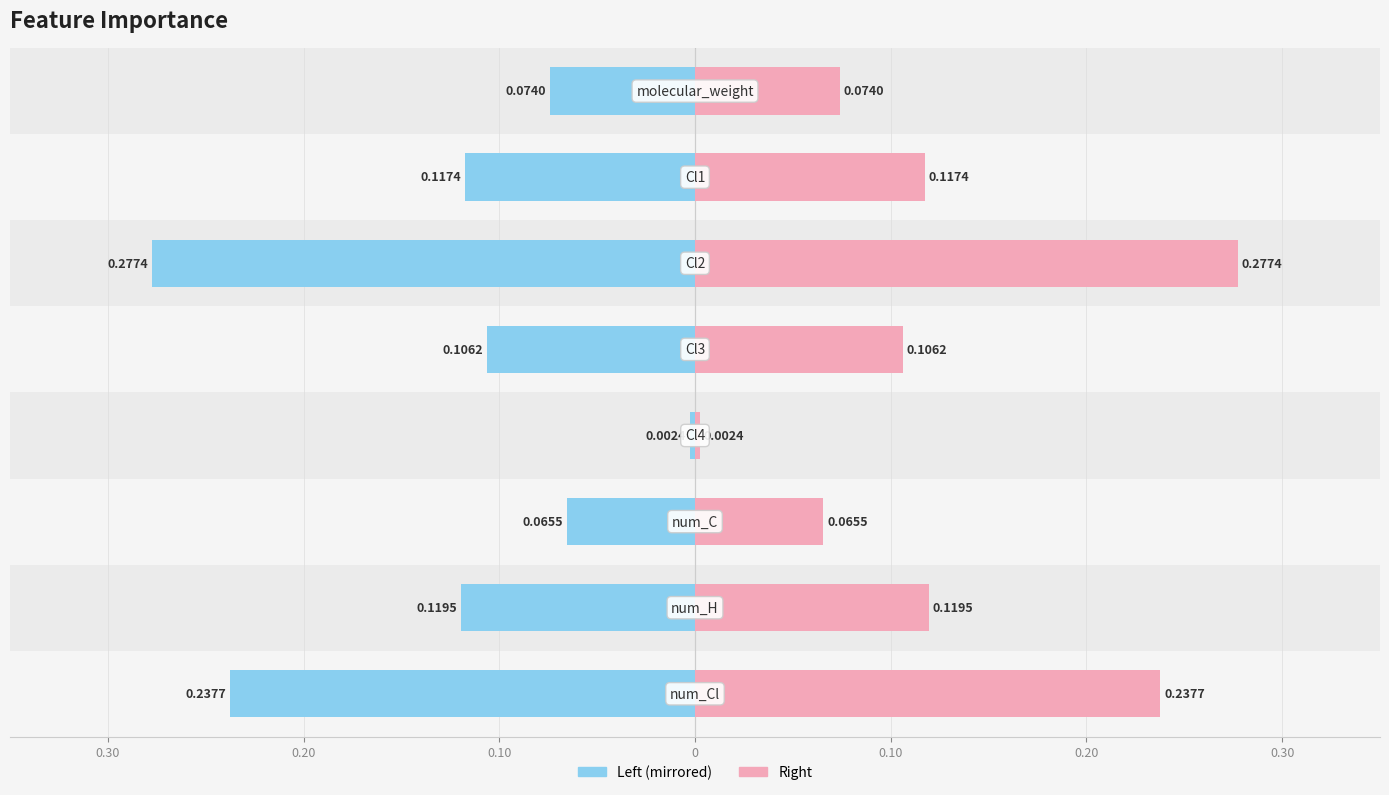

The Importance (right) series shows 0.2 at 0.30. True or false?

False